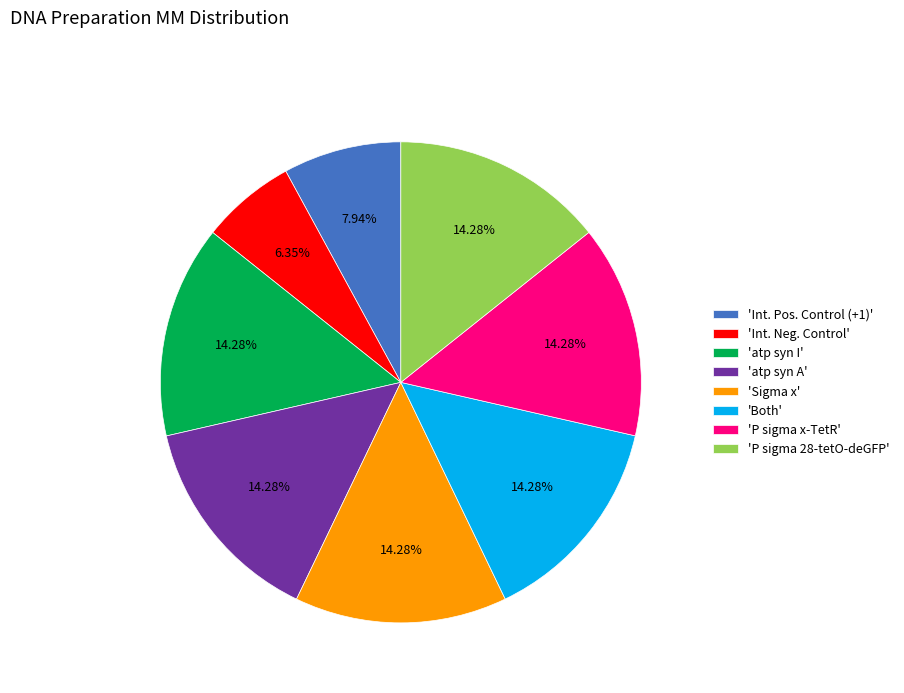

What is the smallest slice in the pie chart?

'Int. Neg. Control'